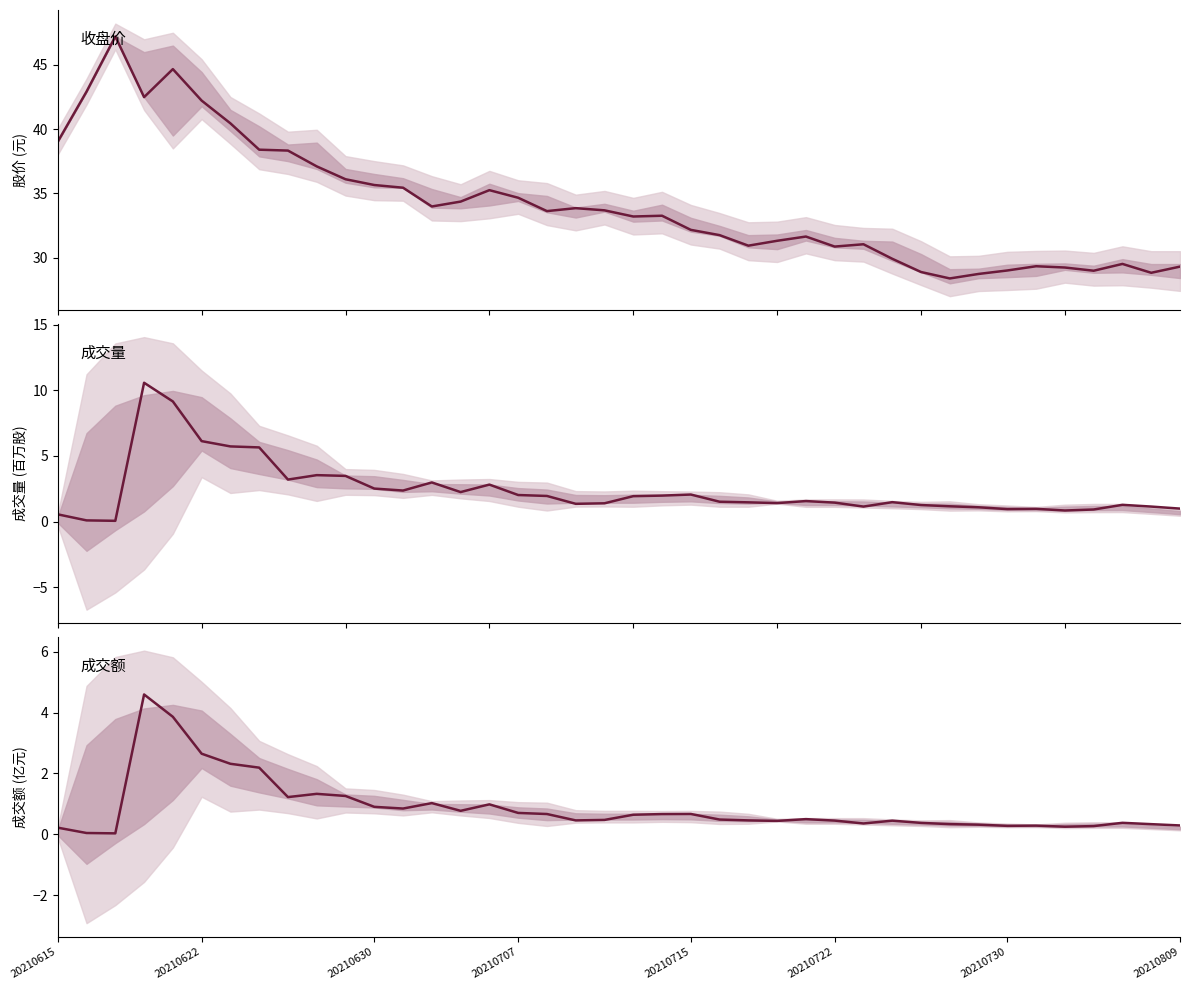

Between 20210707 and 26, which series saw the biggest shift?

收盘价